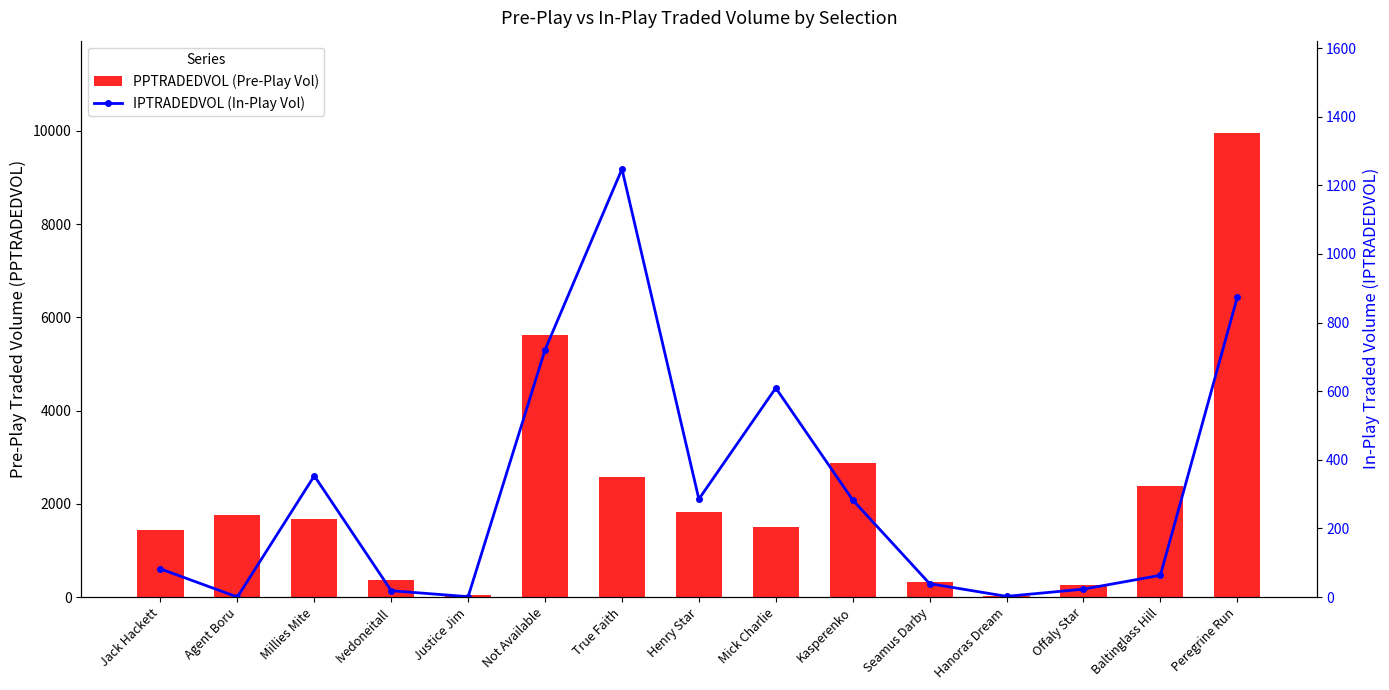

What is the maximum value shown in the chart?

9947.2